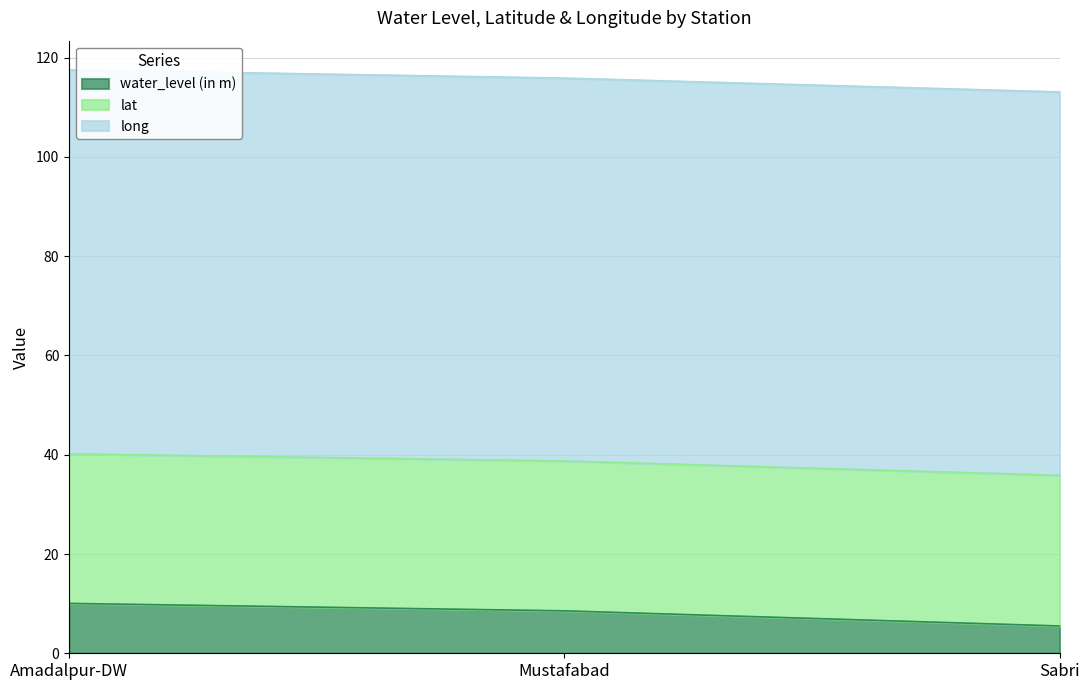

How many values in the water_level (in m) series are below 8?

1